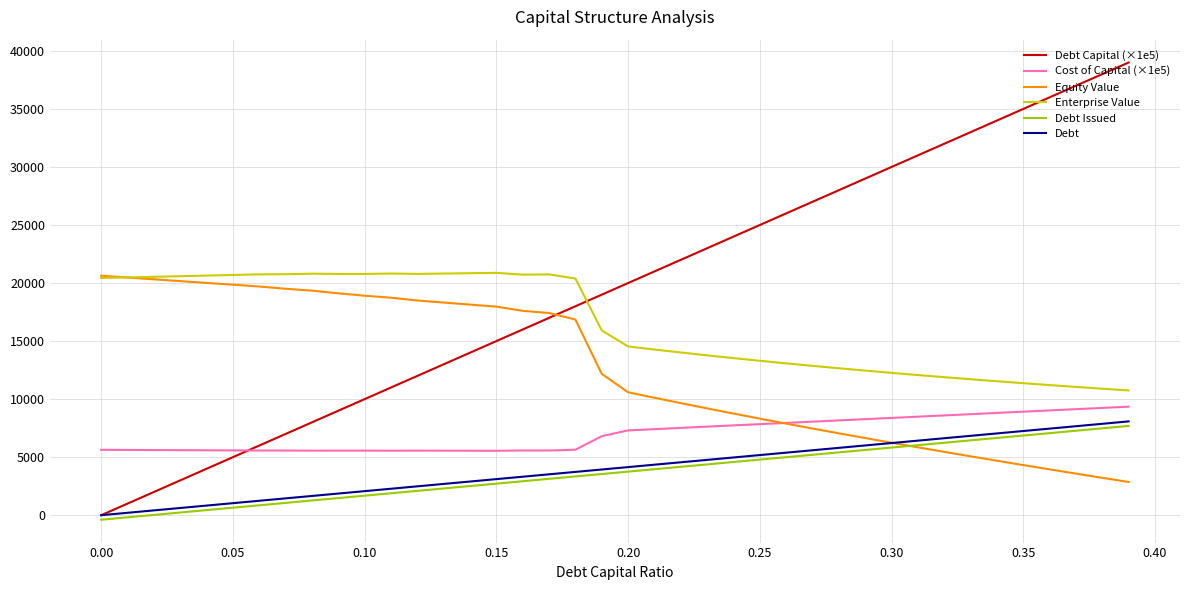

How many intersections are there between Debt Capital (×1e5) and Equity Value?

1